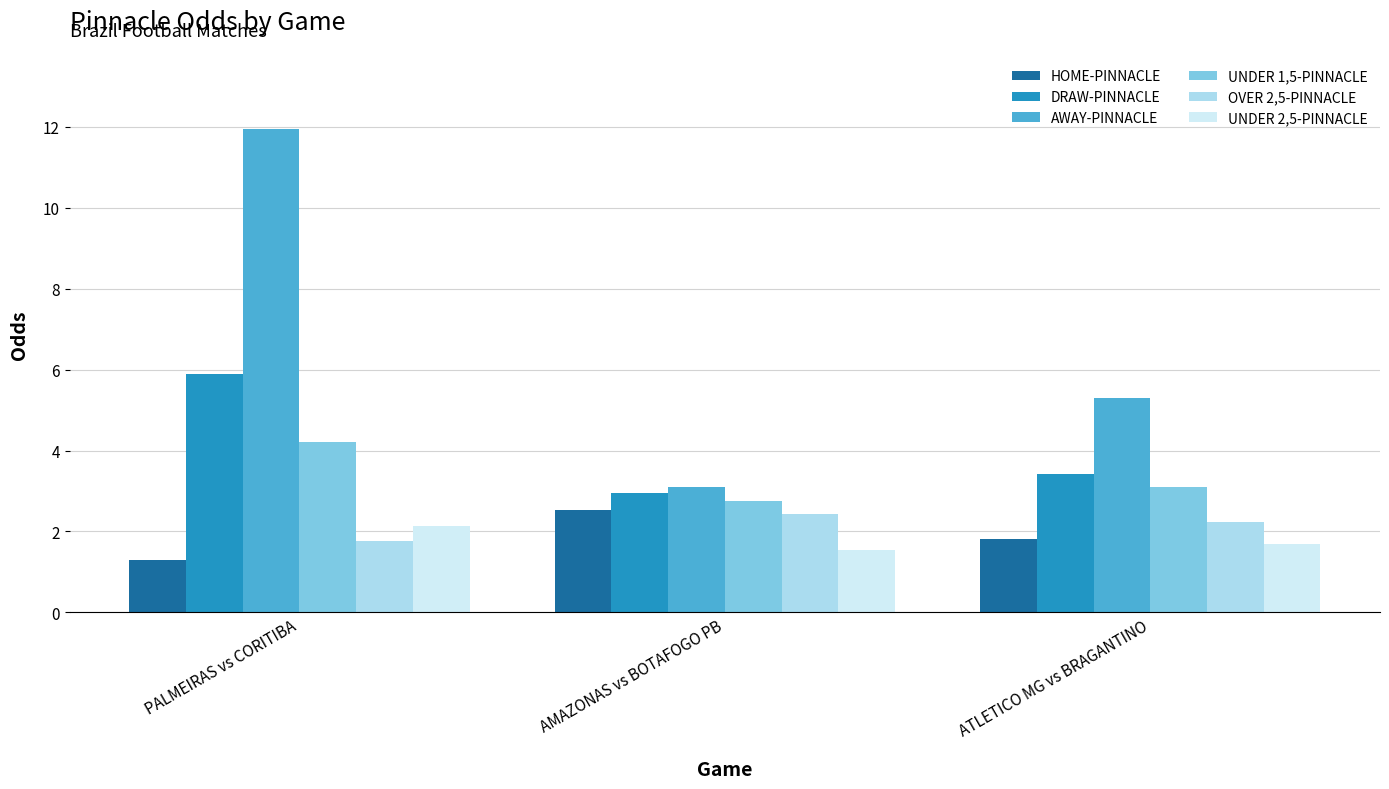

Read the OVER 2,5-PINNACLE value at AMAZONAS vs BOTAFOGO PB.

2.4